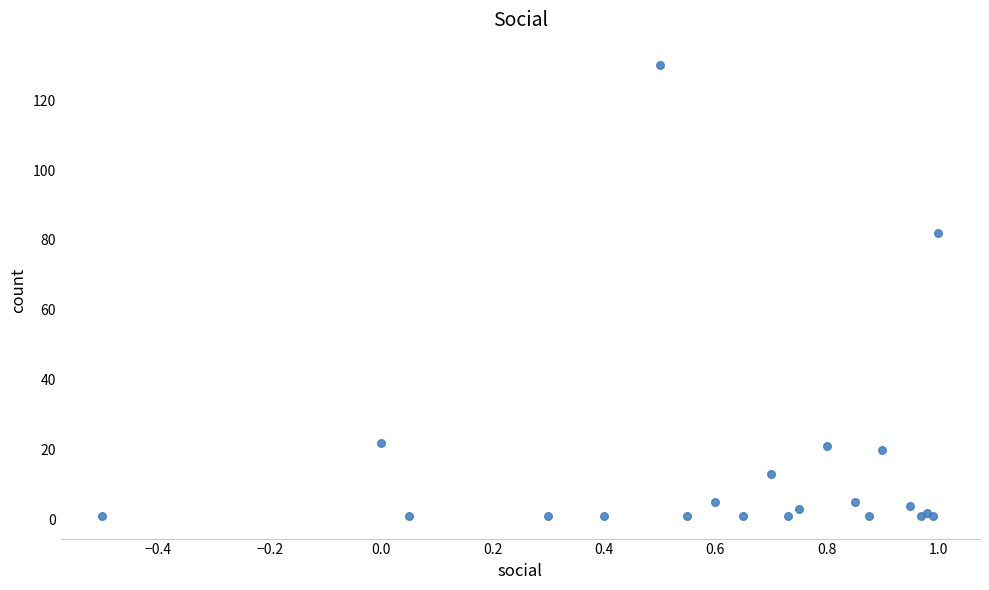

What Y value in the scatter plot is closest to 65?

82